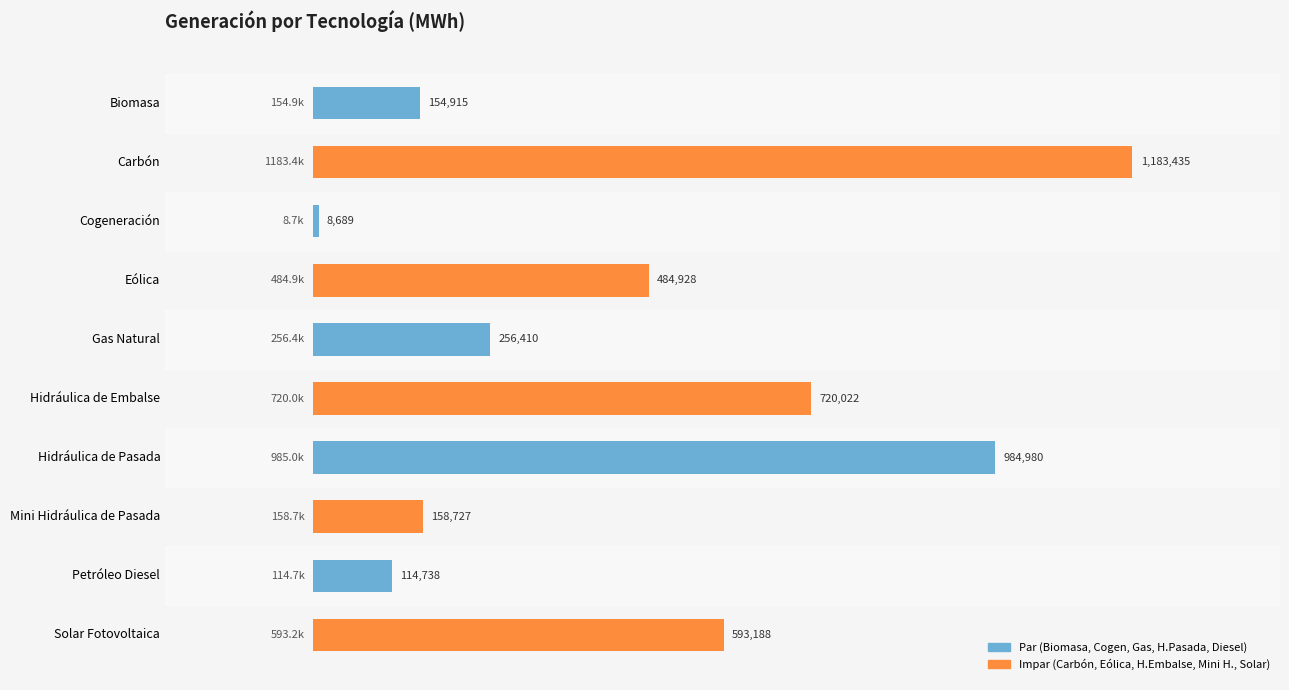

Are the bars horizontal?

Yes